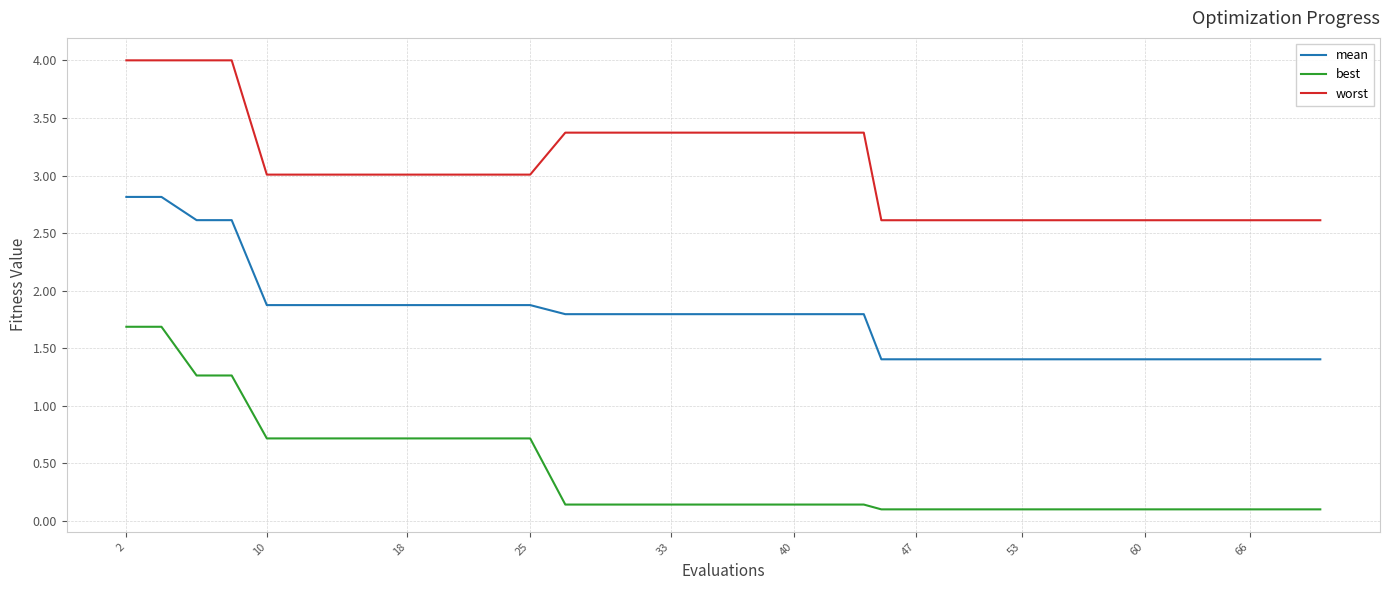

True or false: worst and mean cross at least once.

False